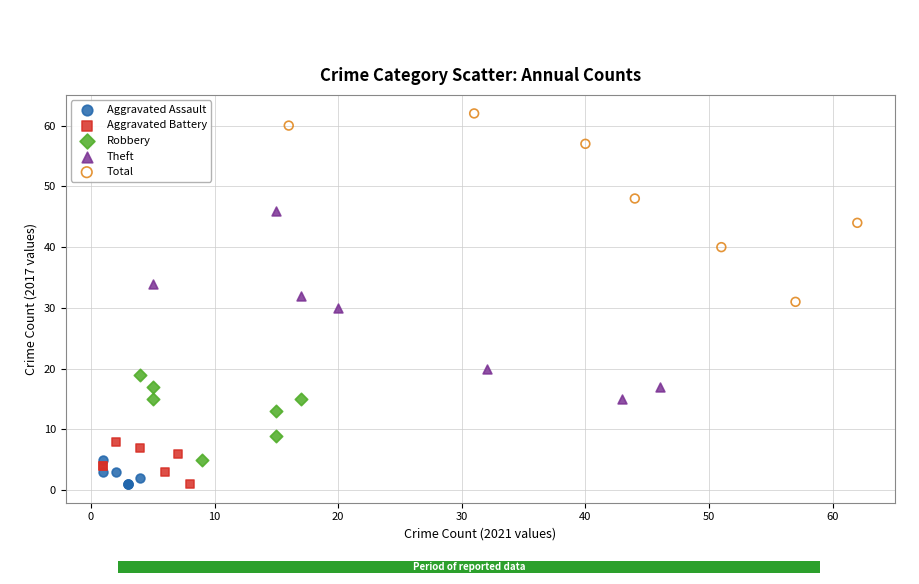

What are all the series names shown in the legend?

Aggravated Assault, Aggravated Battery, Robbery, Theft, Total